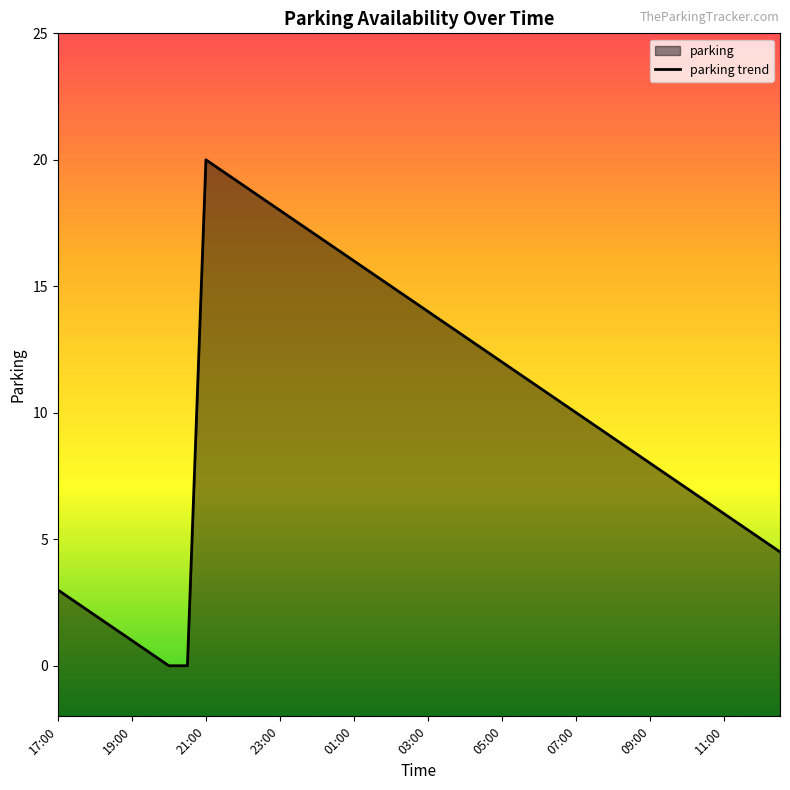

What is the change in value from 18 to 36?

-9.0